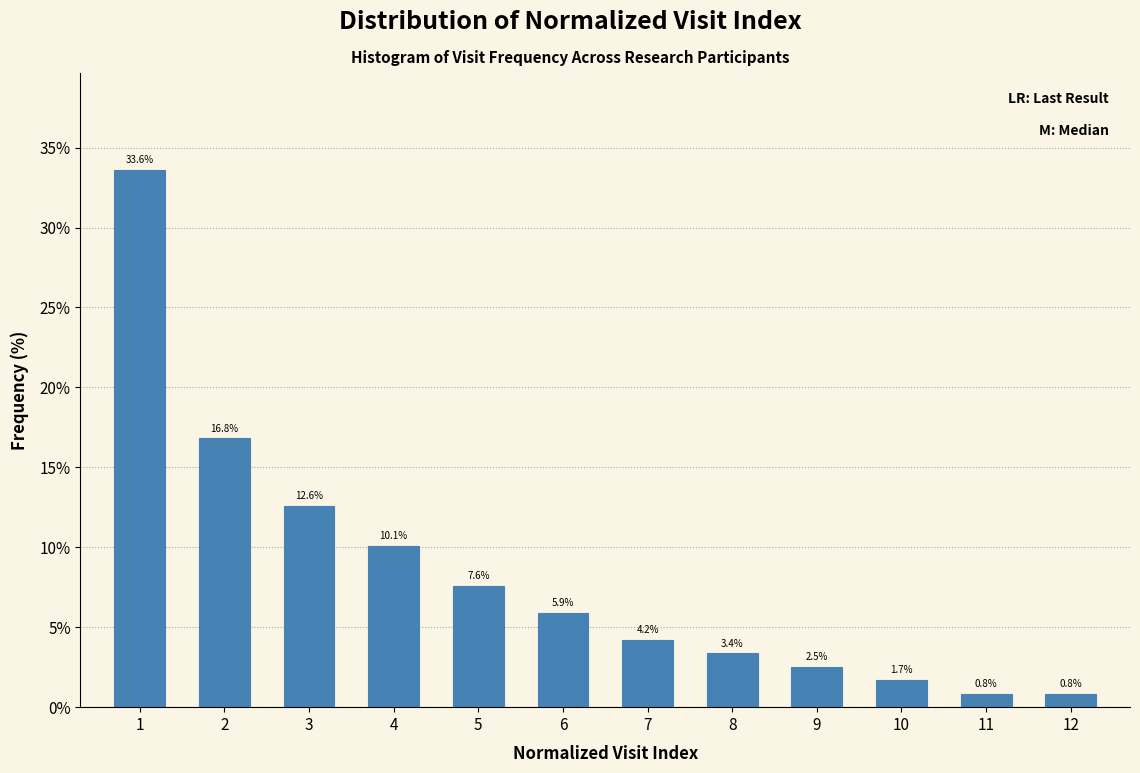

Reading left to right, list all the values displayed in this chart.

33.6	16.8	12.6	10.1	7.6	5.9	4.2	3.4	2.5	1.7	0.8	0.8